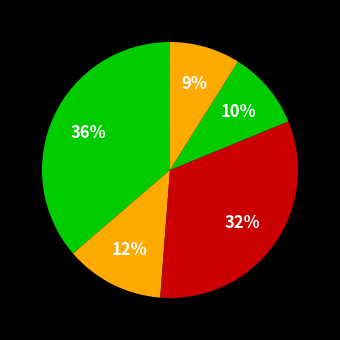

Count the number of slices in the pie.

5